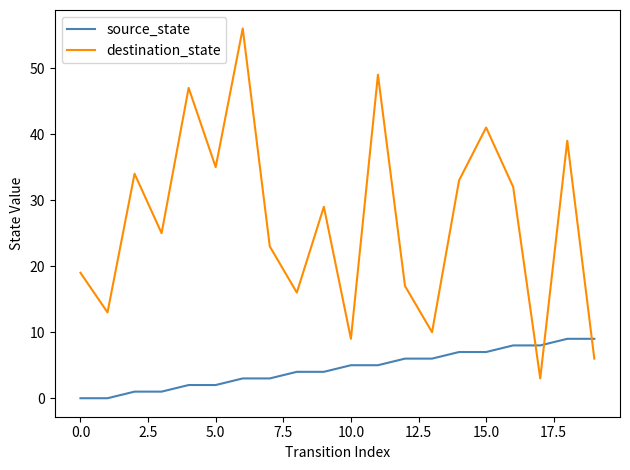

True or false: source_state and destination_state cross at least once.

True